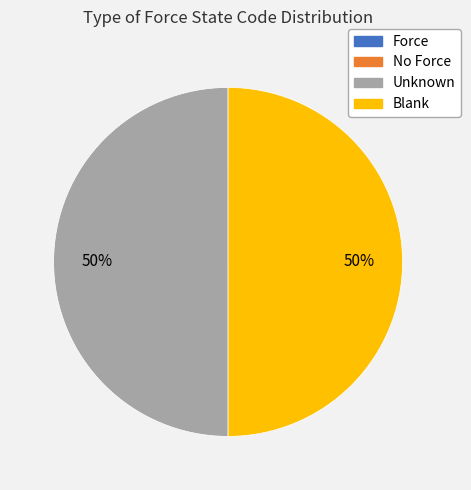

To the nearest percent, what is the difference between the largest and smallest slice percentages?

50%